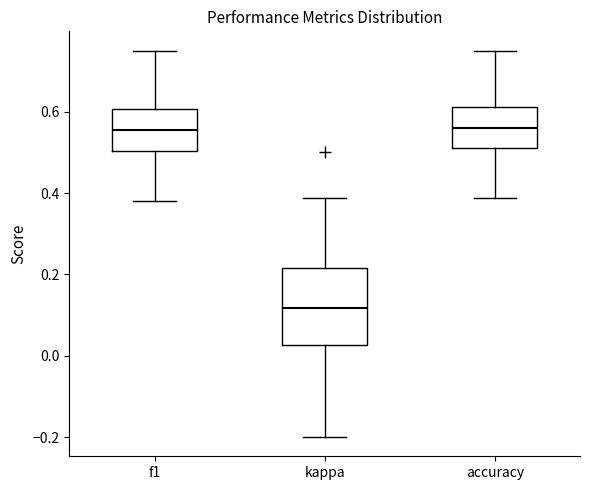

Reading left to right, read every box against the y-axis: the position of its median line, the range the box covers, and the ends of its whiskers. The values are not printed on the chart, so give them approximately, as read against the axis.

f1: median 0.56, box 0.50 to 0.60, whiskers 0.38 to 0.76
kappa: median 0.12, box 0.02 to 0.22, whiskers -0.20 to 0.38
accuracy: median 0.56, box 0.52 to 0.62, whiskers 0.38 to 0.76